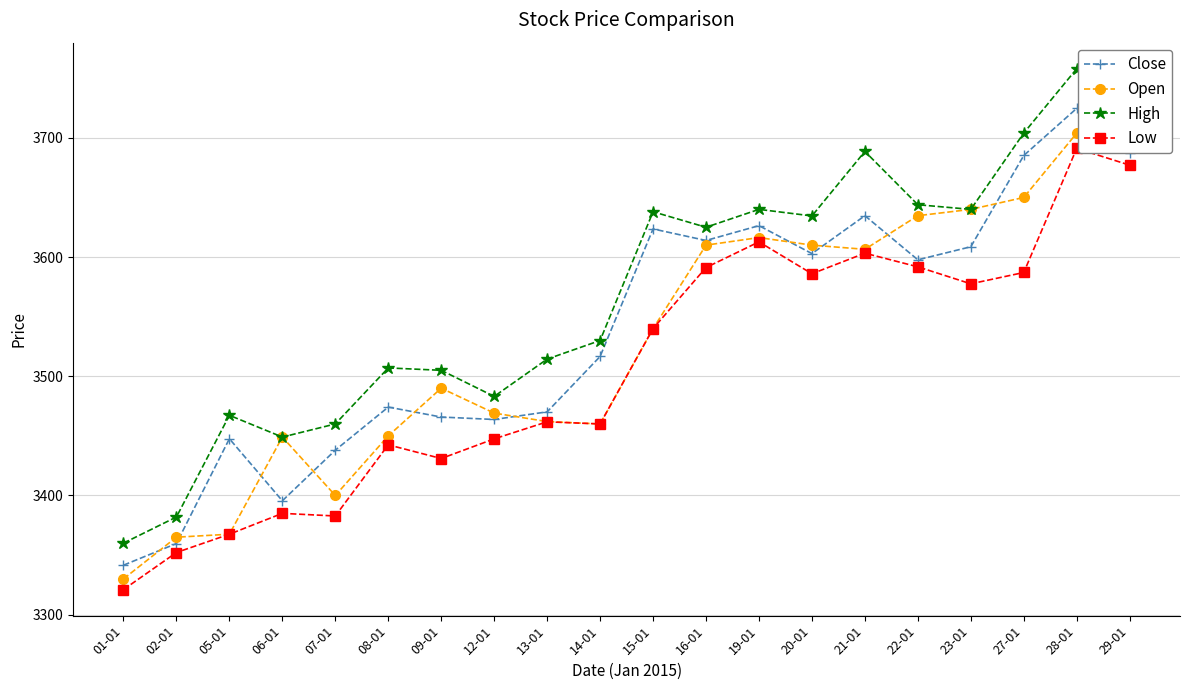

True or false: Close and High intersect in this chart.

False